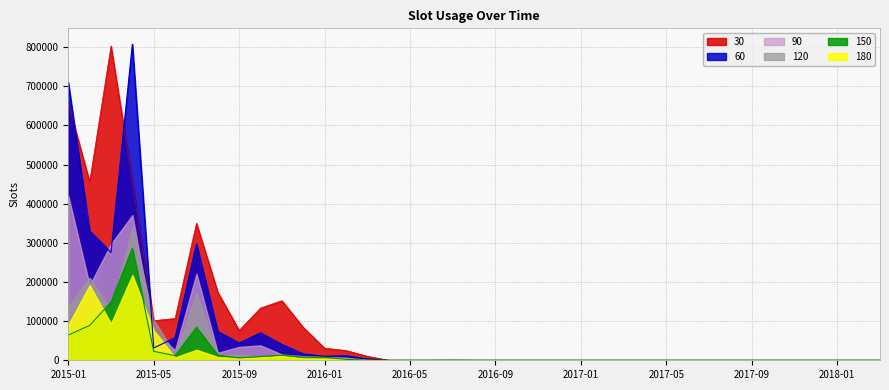

Which has a higher value, 2016-12 or 2015-08?

2015-08